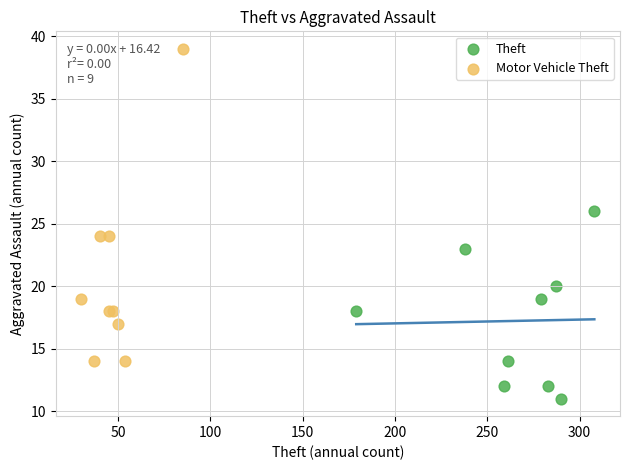

Which series has the widest spread of Y values?

Motor Vehicle Theft